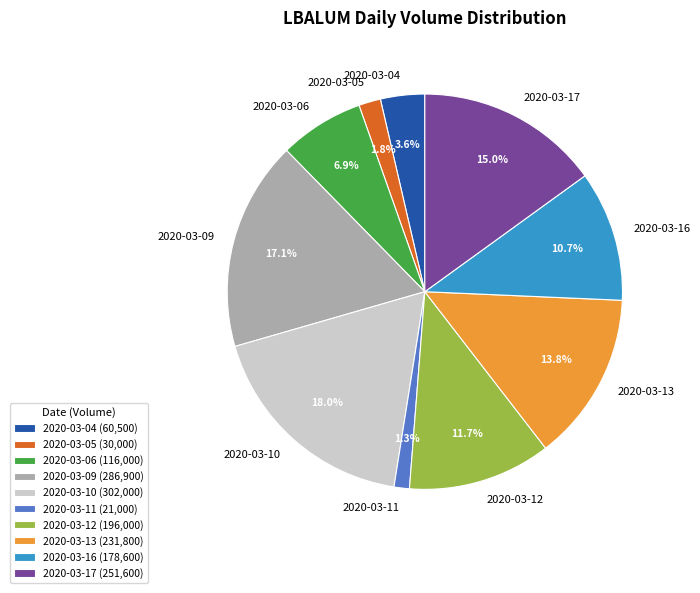

To the nearest percent, what portion does 2020-03-05 represent?

2%